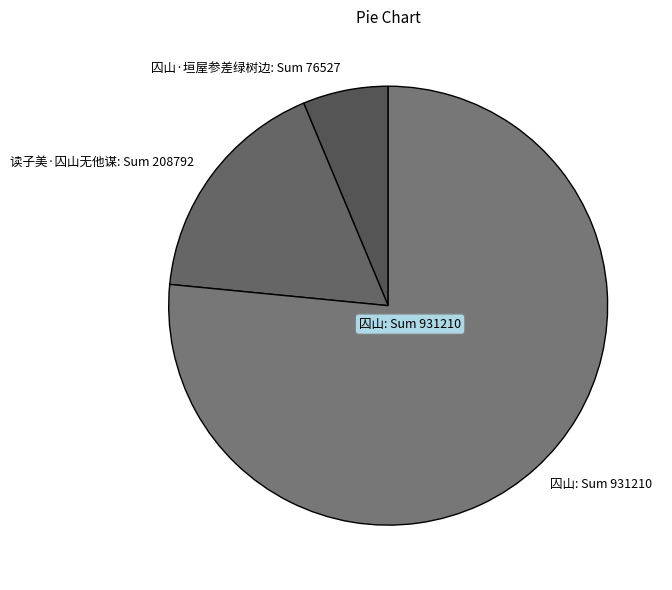

How many segments does this pie chart have?

3